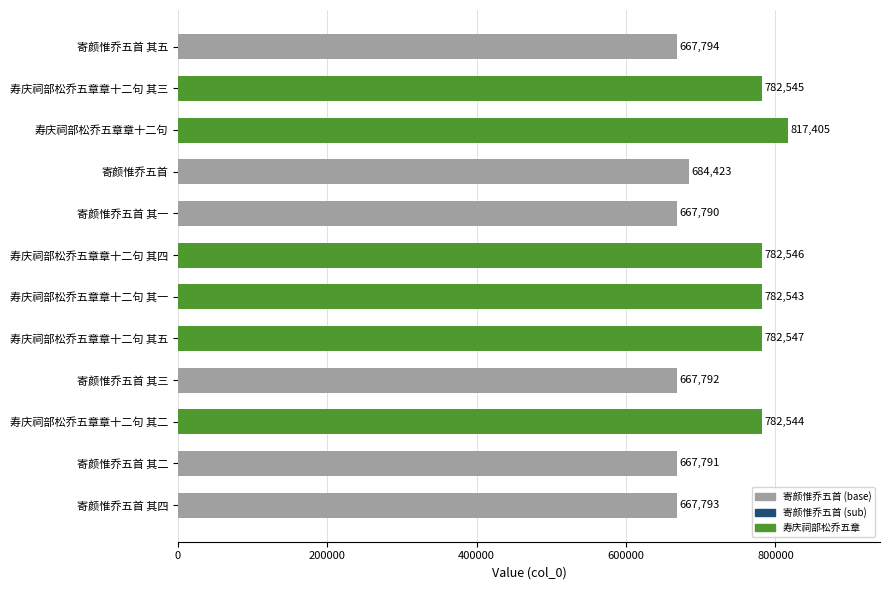

What is the sum of all values?

8753513